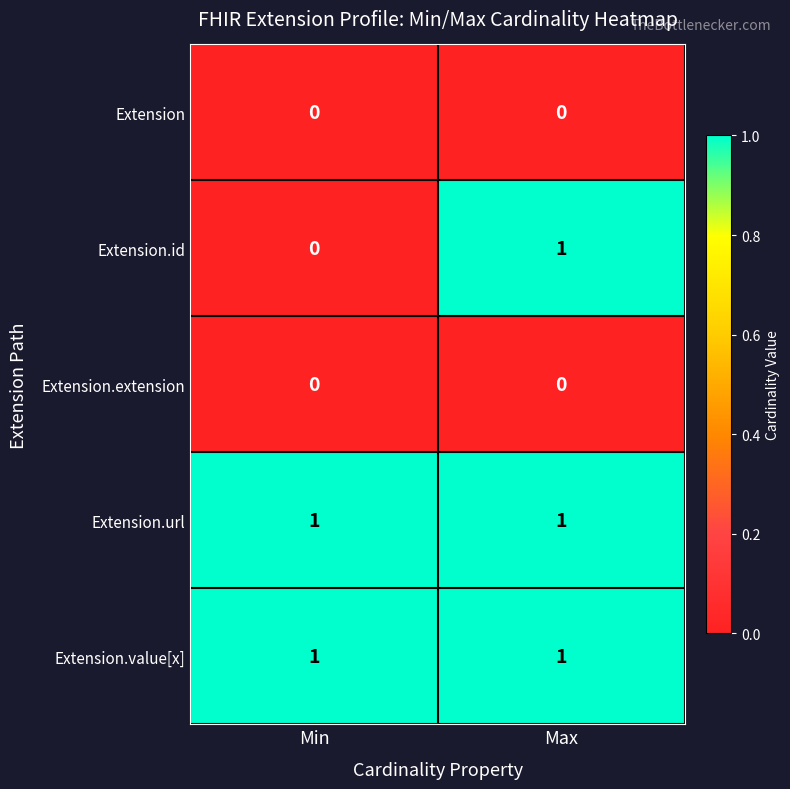

What is the total value across all series at Min?

2